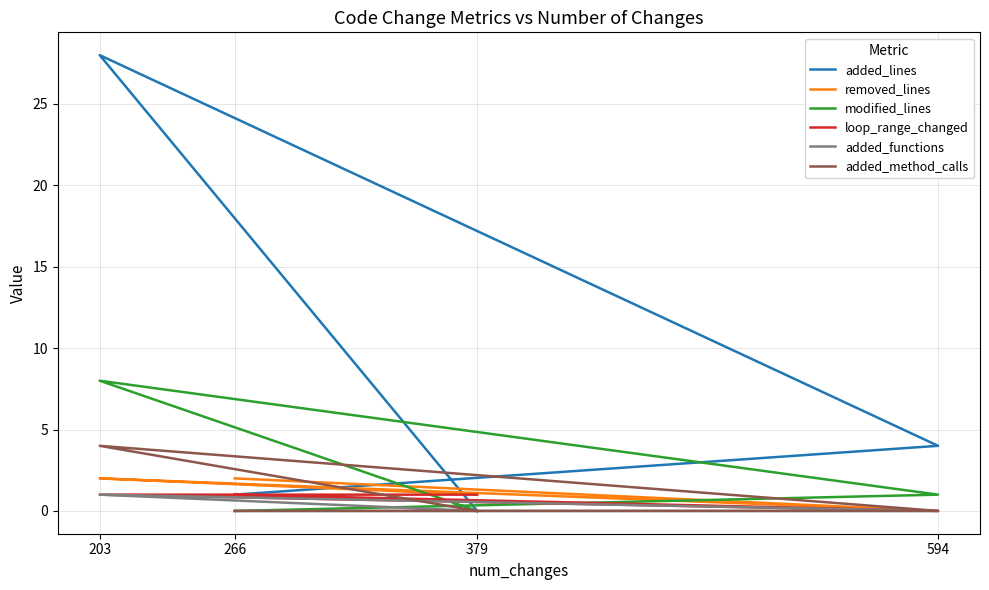

What is the sum of all loop_range_changed values?

3